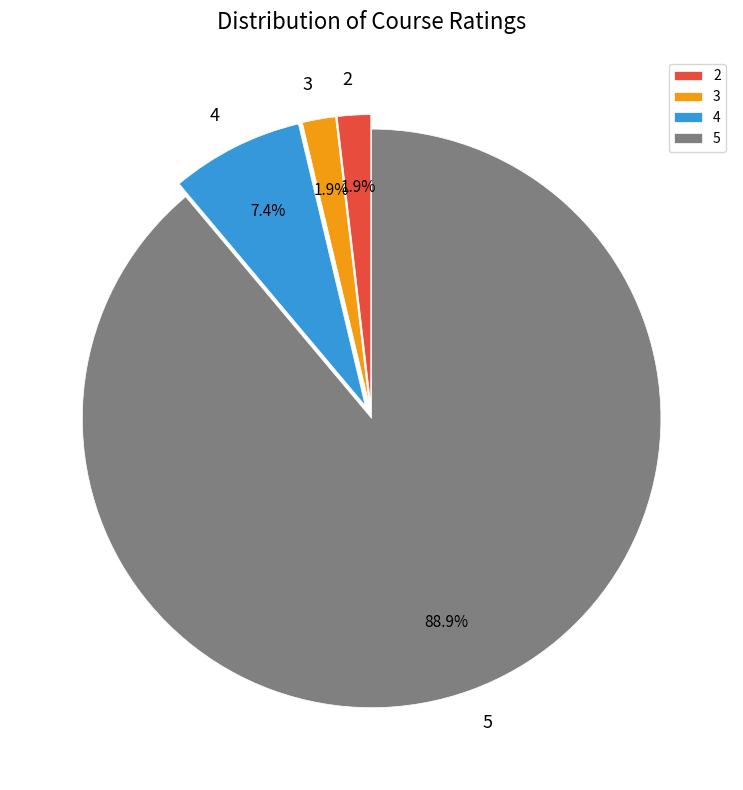

Is 5 the majority of the pie?

Yes